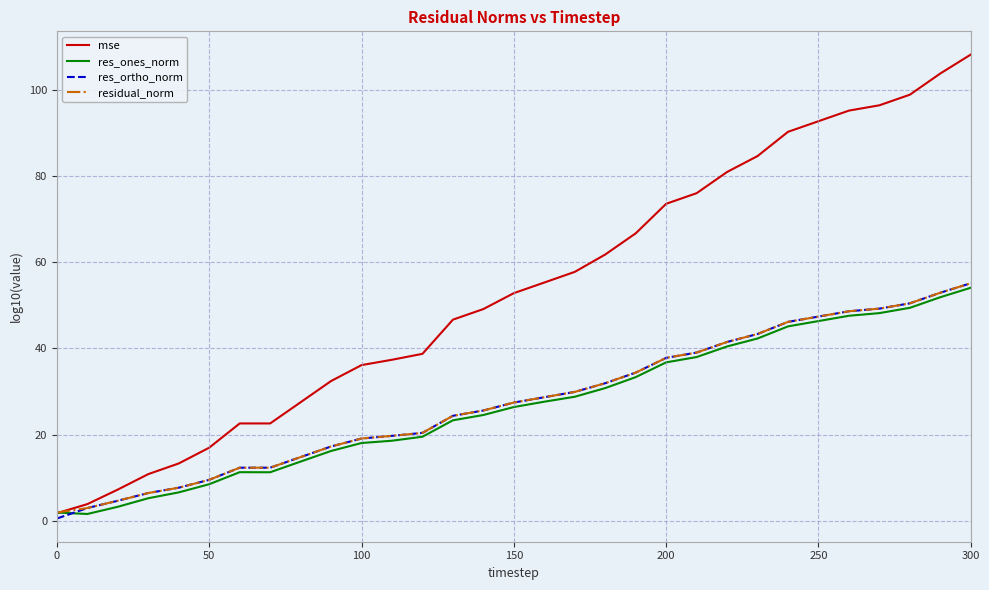

What is the minimum value for mse?

1.8